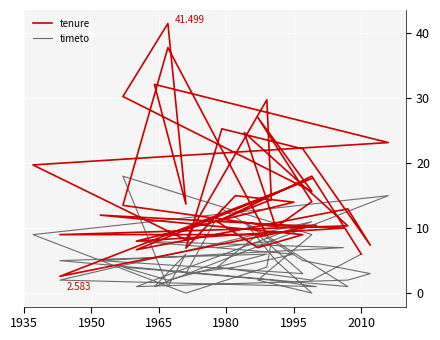

How many series are shown in this chart?

2